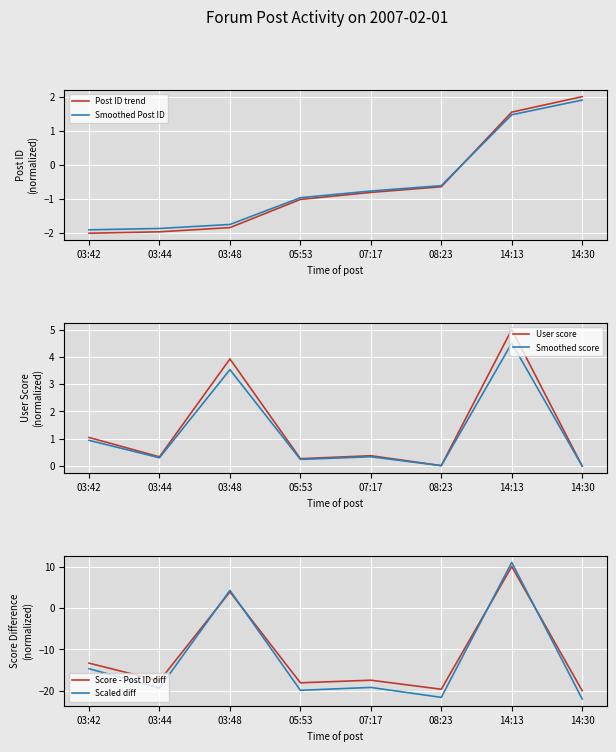

Which series changed the most between 08:23 and 14:30?

Post ID trend